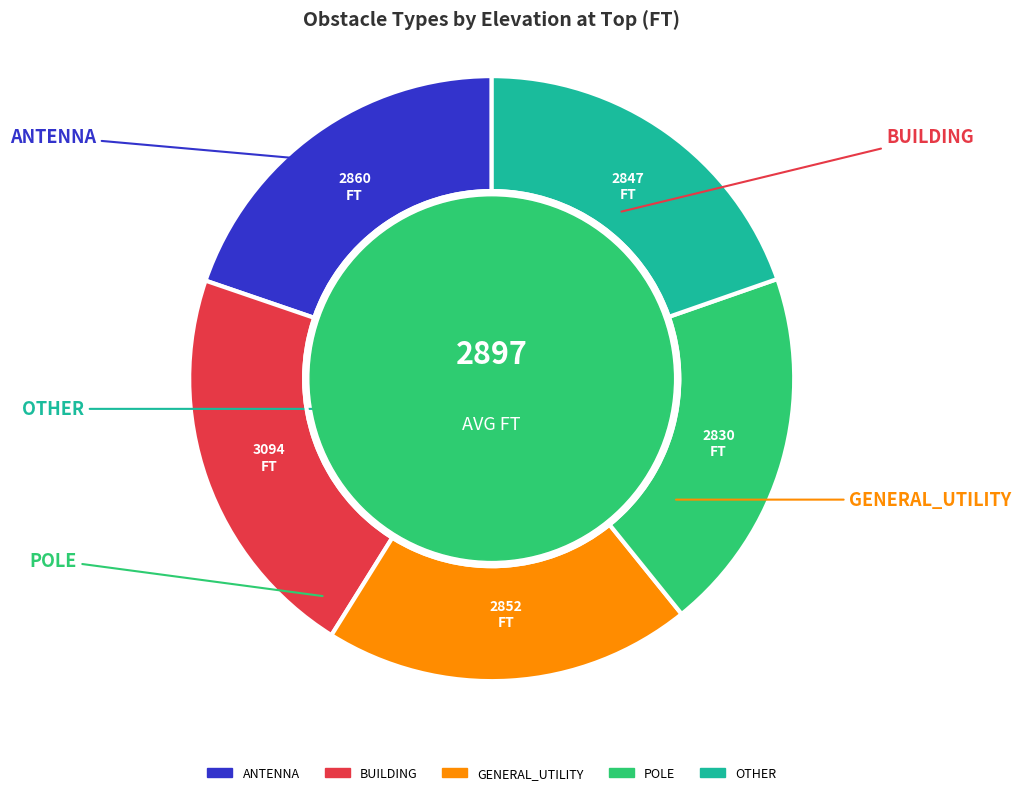

What is the largest slice in the pie chart?

BUILDING